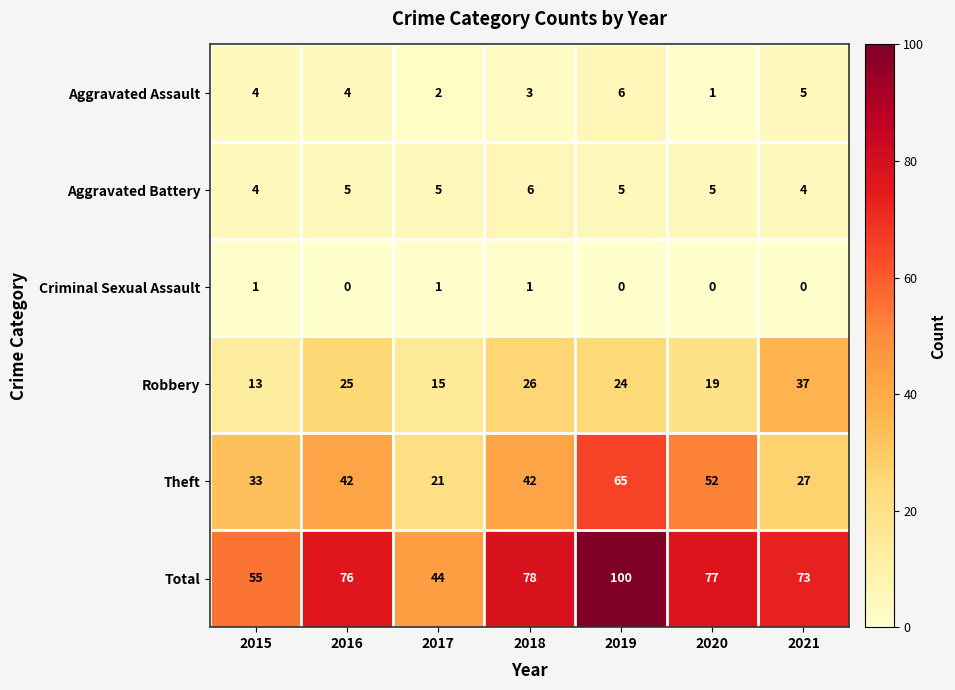

At which category does the chart reach its peak across all series?

2019